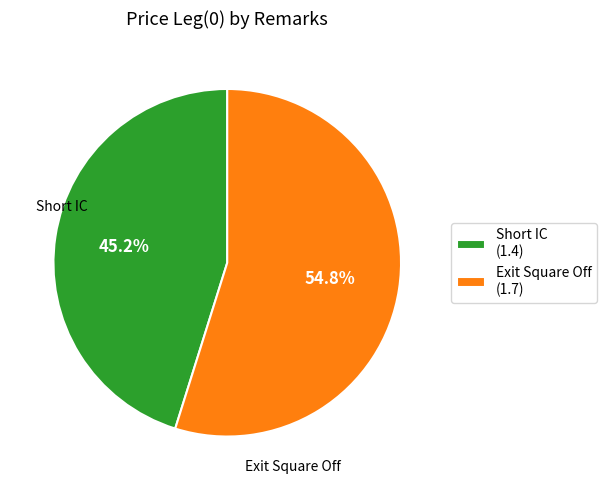

Is there a majority slice in this chart?

Yes